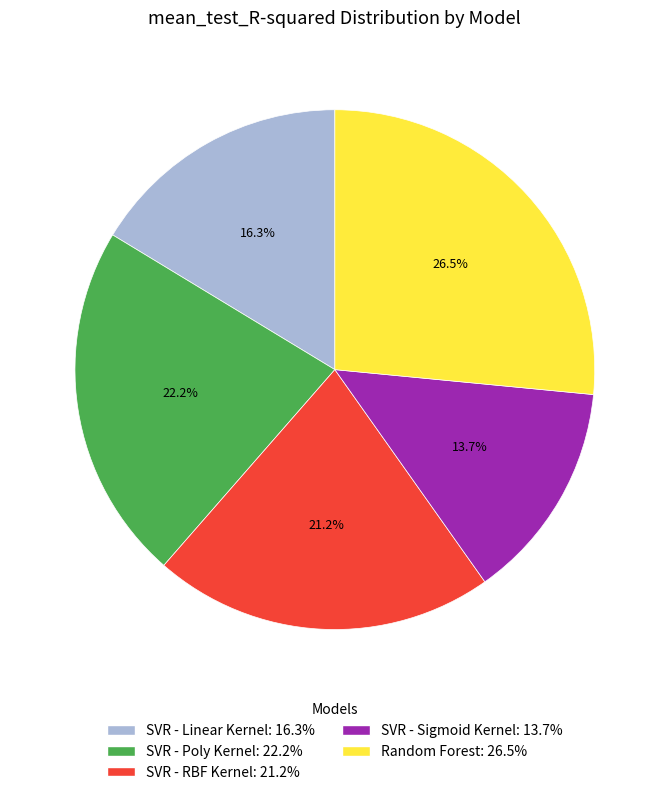

To the nearest percent, what is the difference between the SVR - Linear Kernel and SVR - Sigmoid Kernel slice percentages?

3%